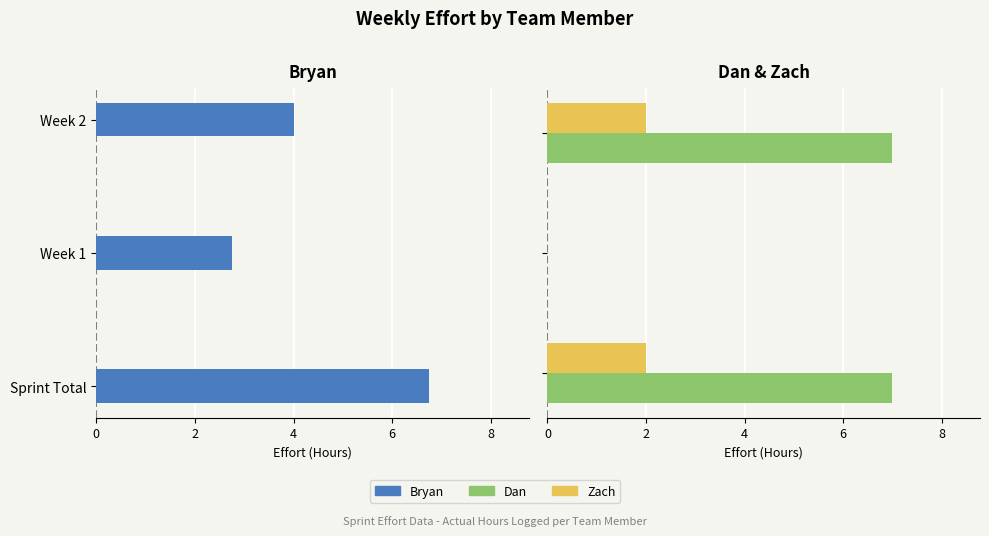

What is the maximum value for Dan?

7.0